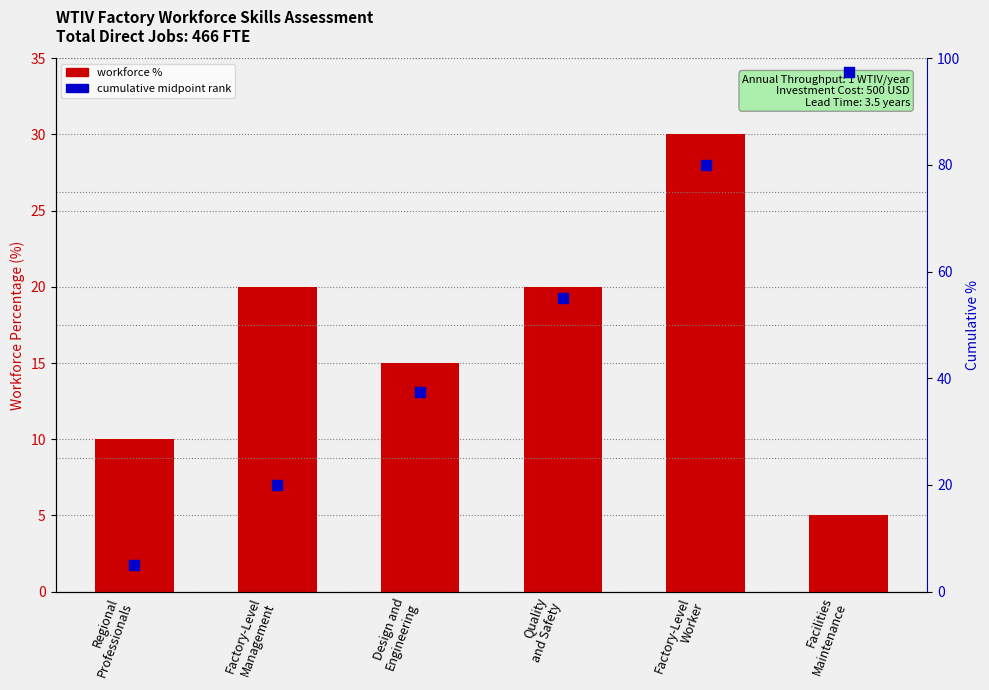

Which series has the largest Y range (max minus min)?

Cumulative midpoint